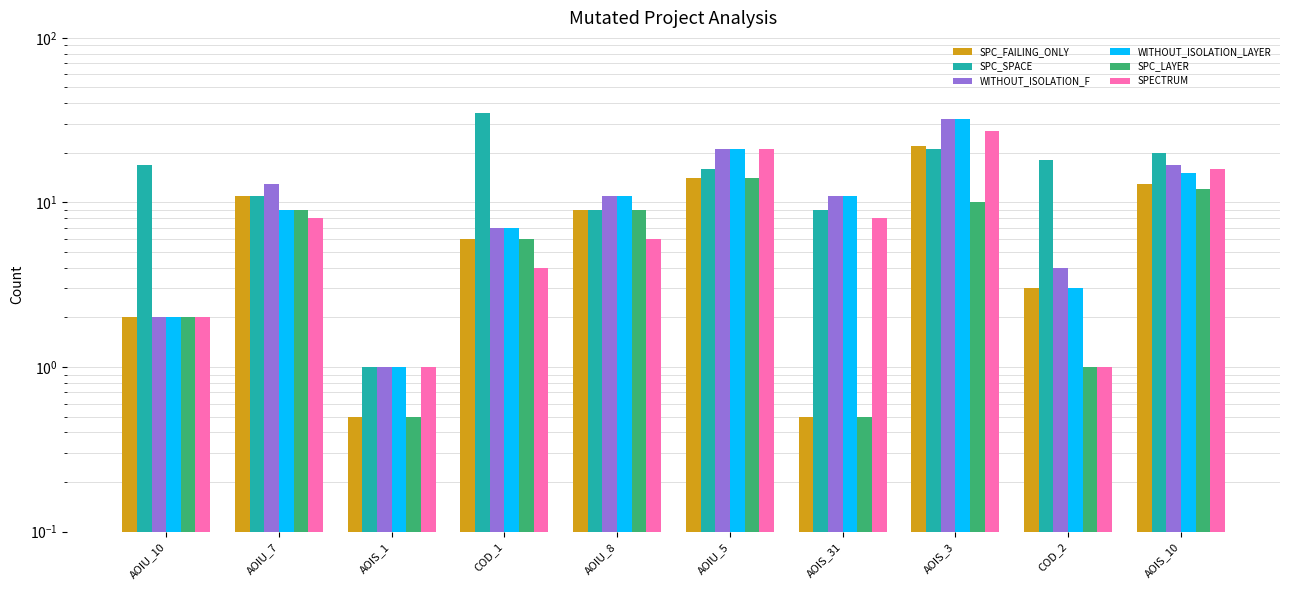

What is the difference between the SPECTRUM values at AOIU_5 and AOIU_8?

15.0